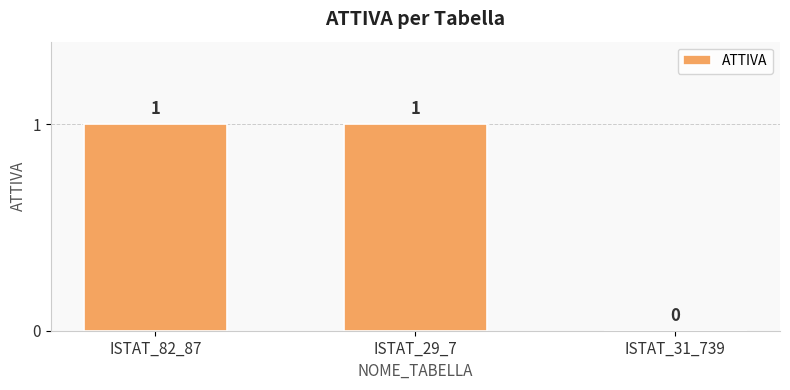

Count the number of data series in this chart.

1